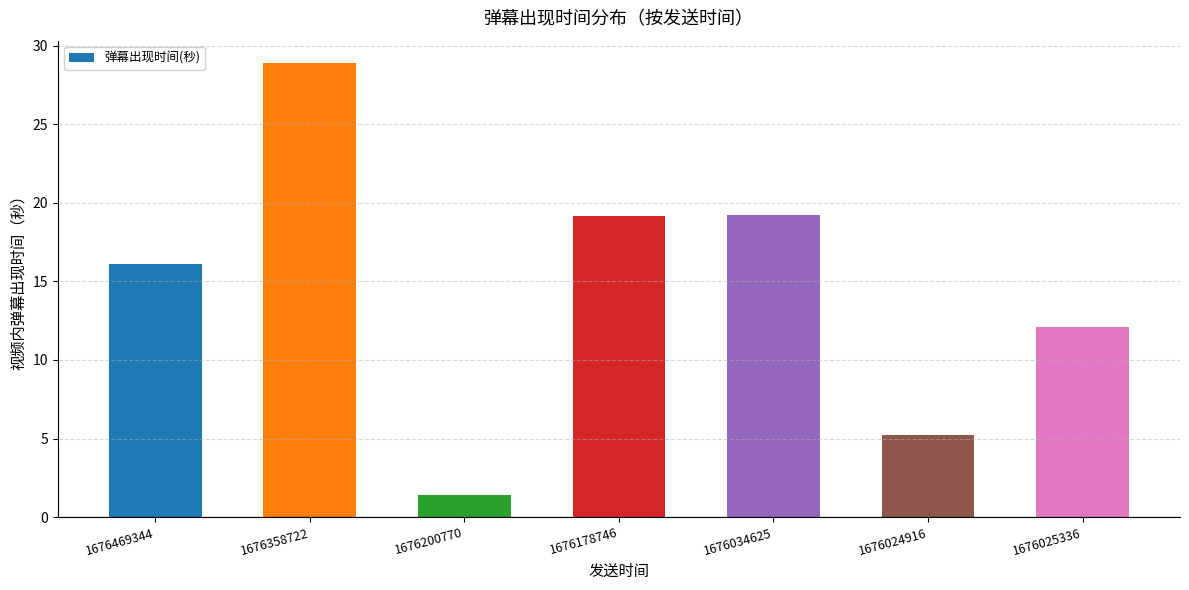

What is the smallest value displayed?

1.4